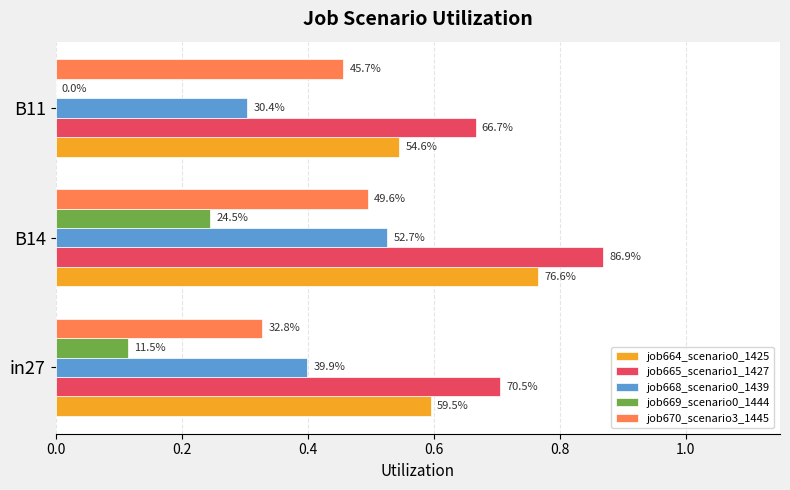

What are all the series names shown in the legend?

job664_scenario0_1425, job665_scenario1_1427, job668_scenario0_1439, job669_scenario0_1444, job670_scenario3_1445